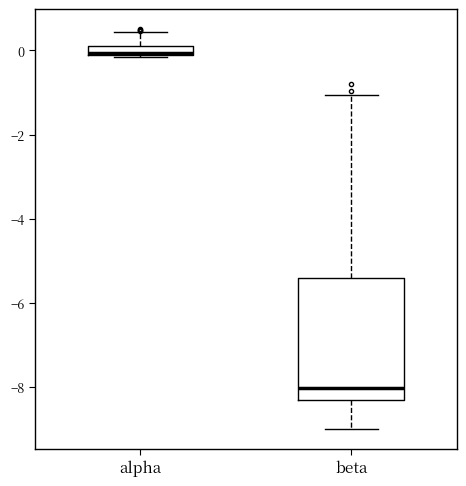

Where does the median line of the box for beta sit on the y-axis? The values are not printed on the chart, so give them approximately, as read against the axis.

-8.0